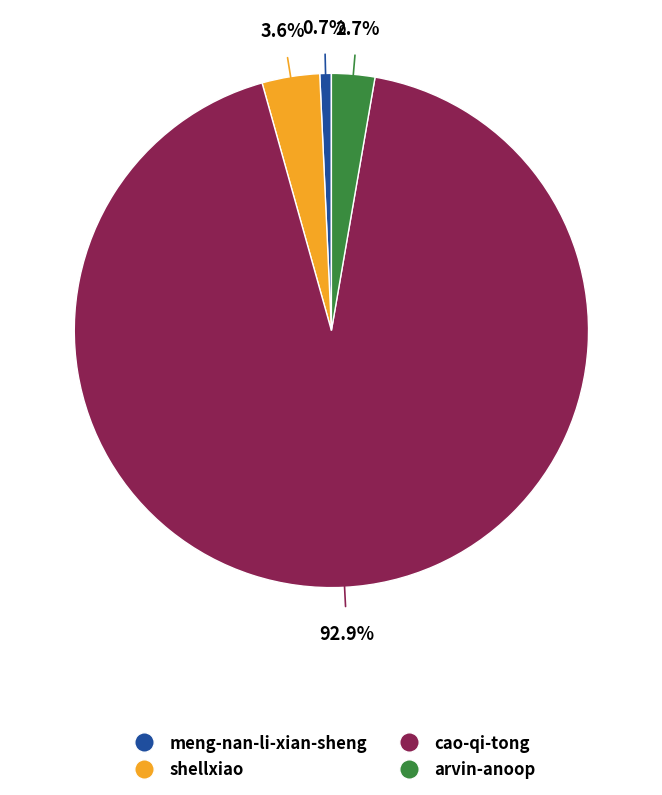

To the nearest percent, what percentage of the pie is shellxiao?

4%